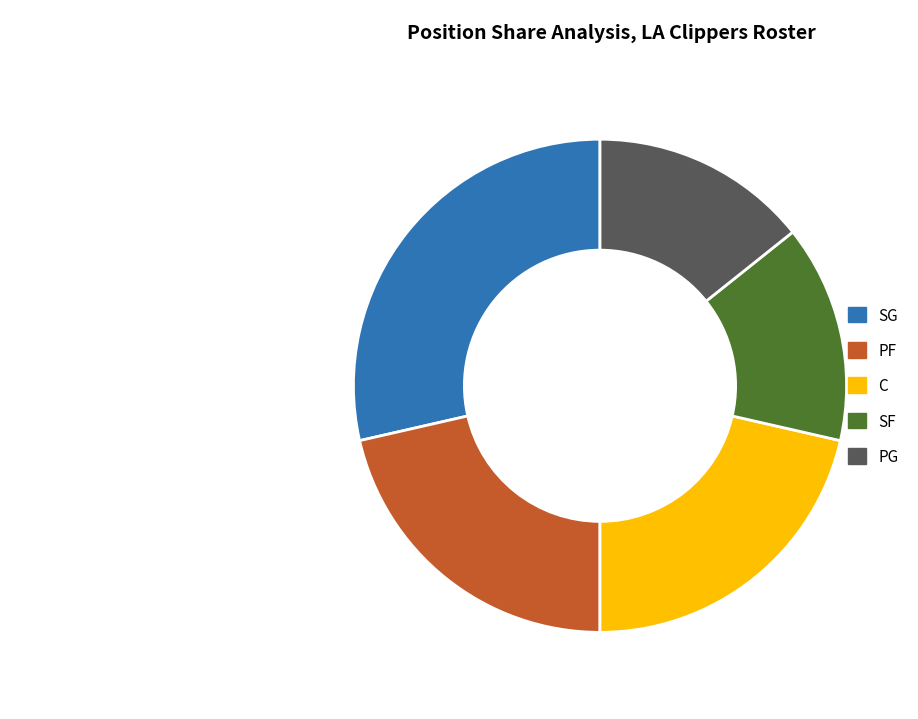

Which has a higher value, SG or SF?

SG